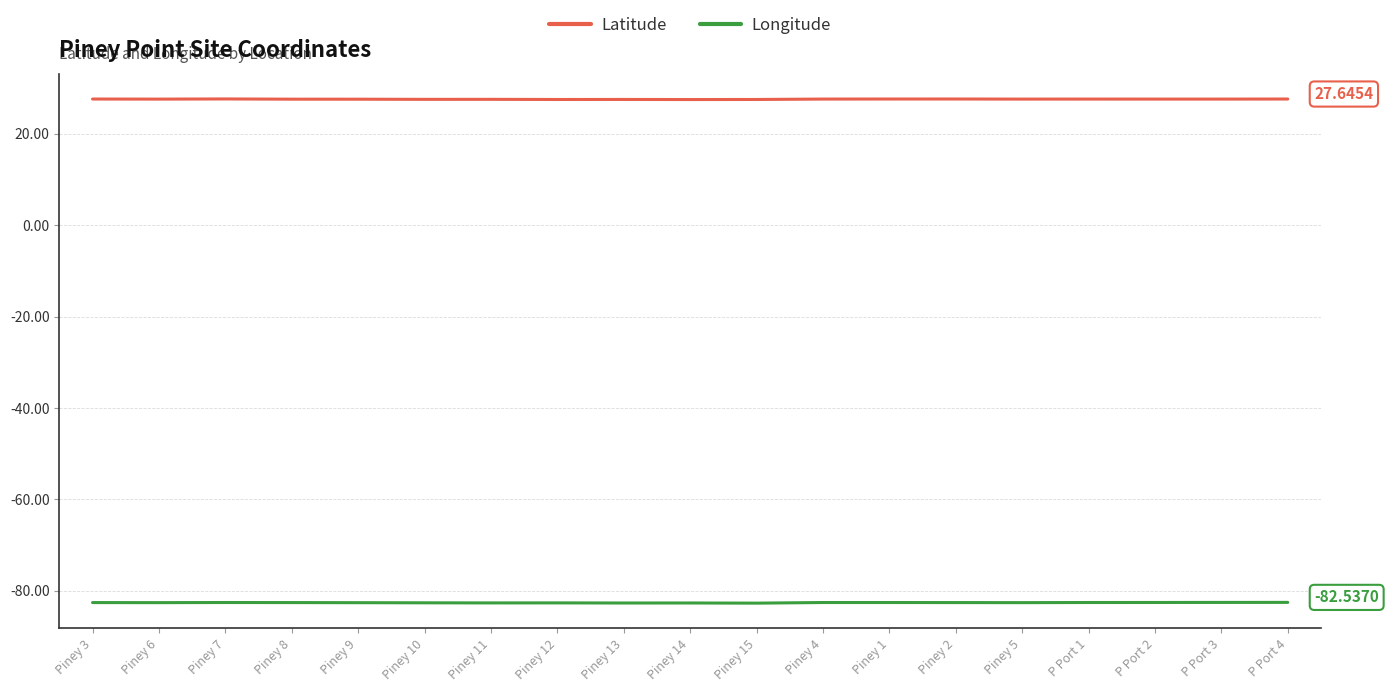

What position from the left is Piney 1?

13